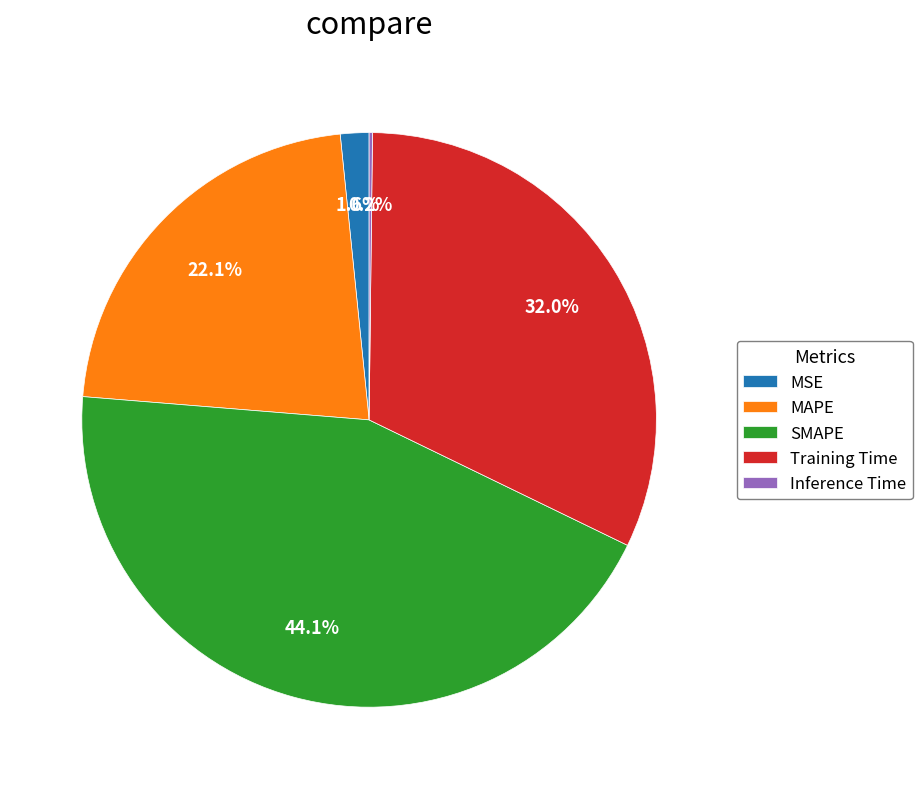

Approximately how many times larger is the value at Training Time compared to MAPE?

1.4